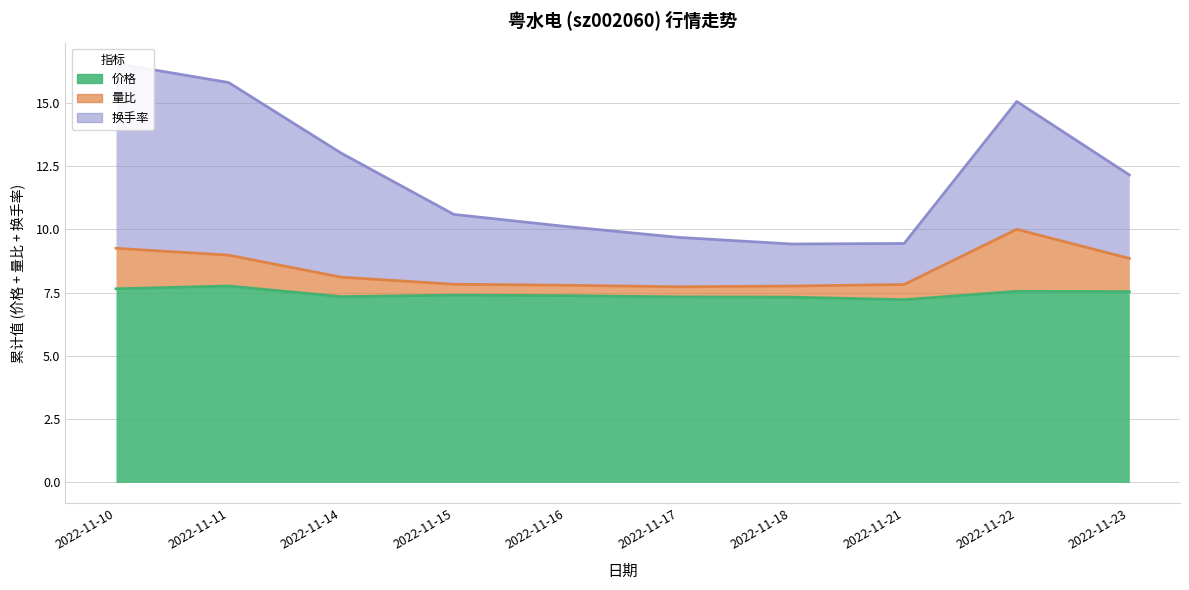

What value does the 换手率 series have at 2022-11-16?

10.1